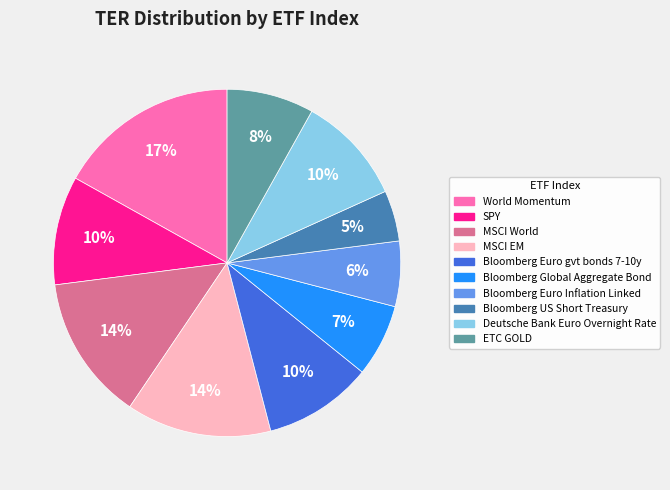

How many segments does this pie chart have?

10